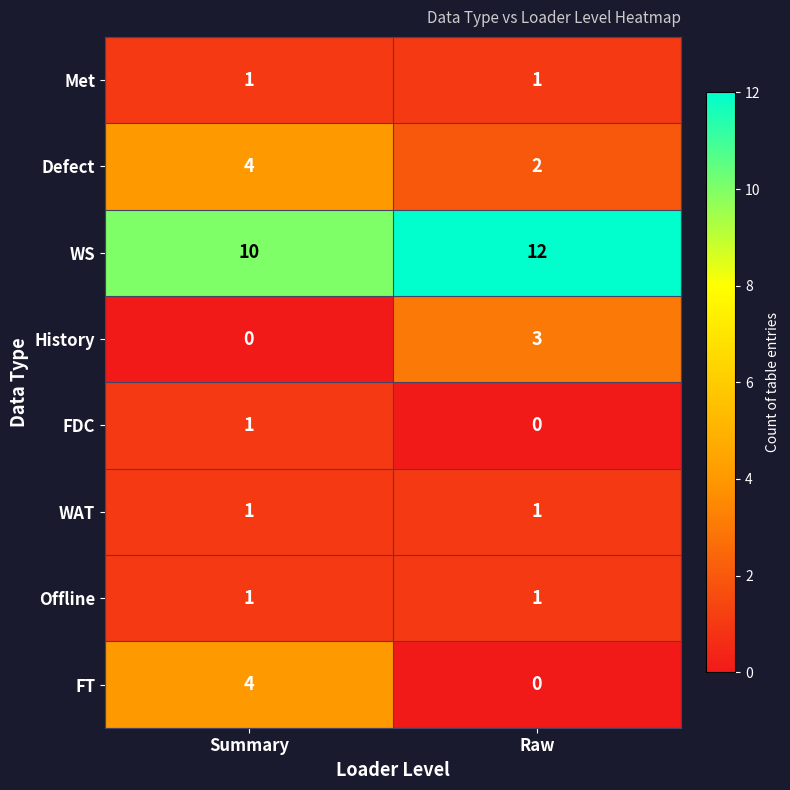

Which series changed the most between Summary and Raw?

FT